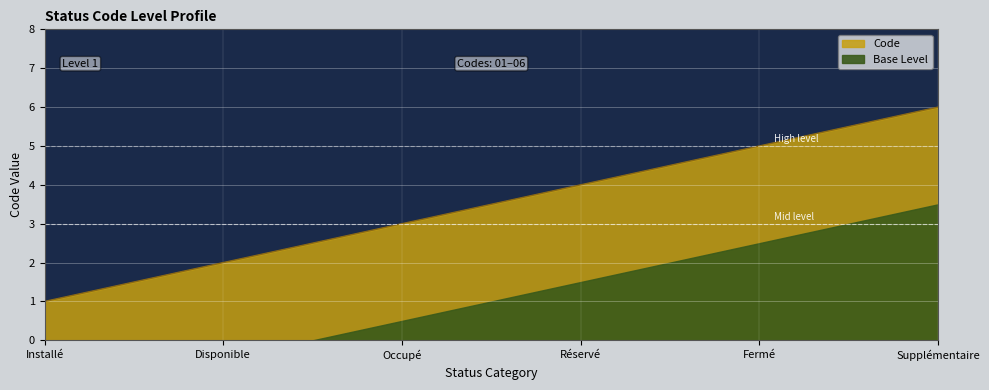

Between Supplémentaire and Occupé, which is larger?

Supplémentaire